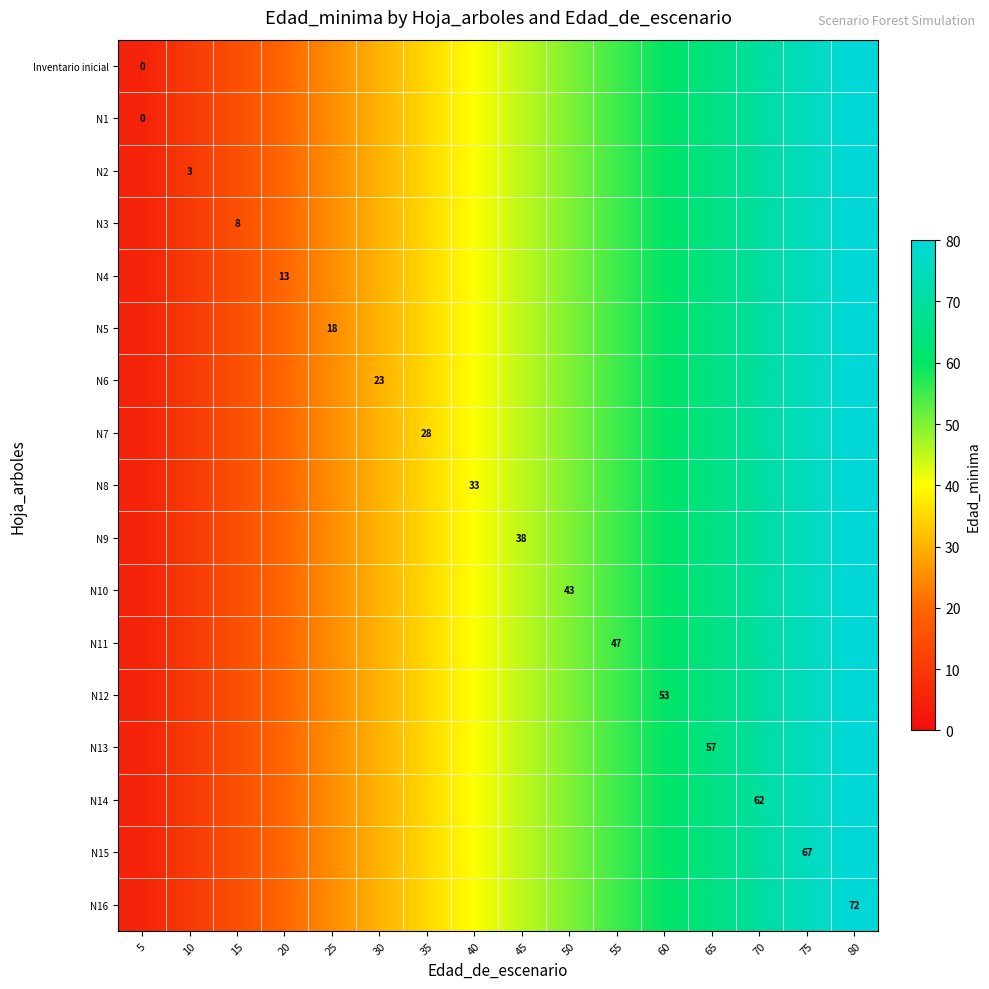

Rank the categories by N6 value from highest to lowest.

80, 75, 70, 65, 60, 55, 50, 45, 40, 35, 30, 25, 20, 15, 10, 5